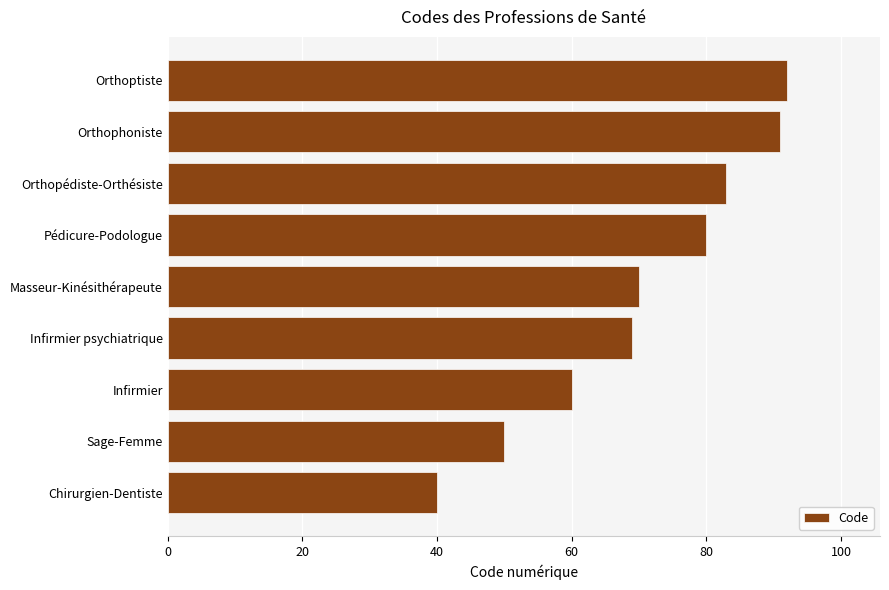

Reading bottom to top, extract all data points from this chart.

Chirurgien-Dentiste=40	Sage-Femme=50	Infirmier=60	Infirmier psychiatrique=69	Masseur-Kinésithérapeute=70	Pédicure-Podologue=80	Orthopédiste-Orthésiste=83	Orthophoniste=91	Orthoptiste=92